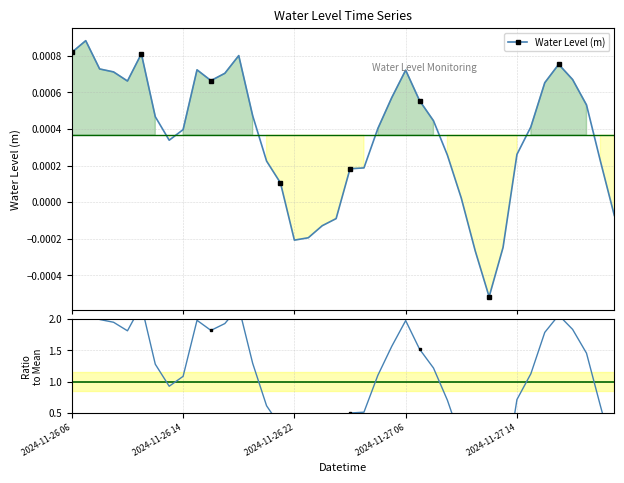

Rank the categories by Water Level (m) value from lowest to highest.

30, 29, 31, 16, 17, 18, 19, 39, 28, 15, 20, 21, 38, 14, 27, 32, 7, 8, 22, 33, 26, 6, 13, 37, 25, 23, 34, 2024-11-27 14, 10, 36, 11, 2024-11-27 06, 24, 9, 2024-11-26 22, 35, 12, 5, 2024-11-26 06, 2024-11-26 14